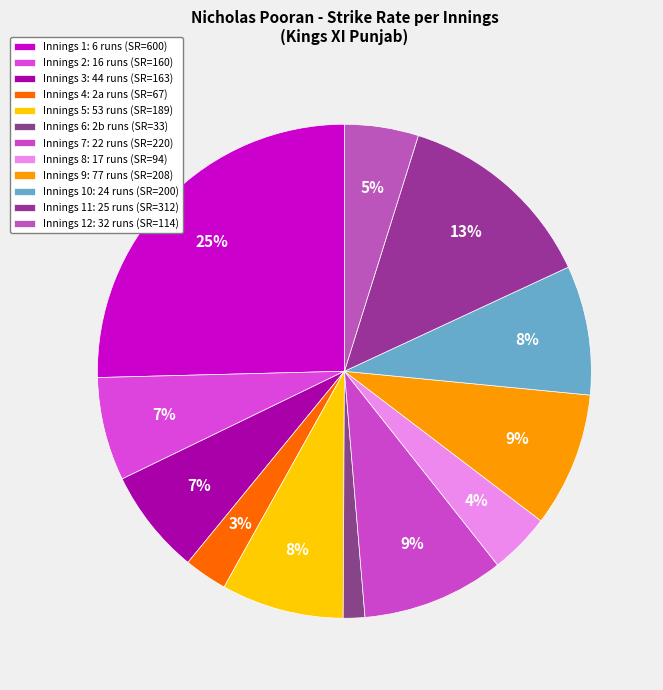

How many slices are in this pie chart?

12